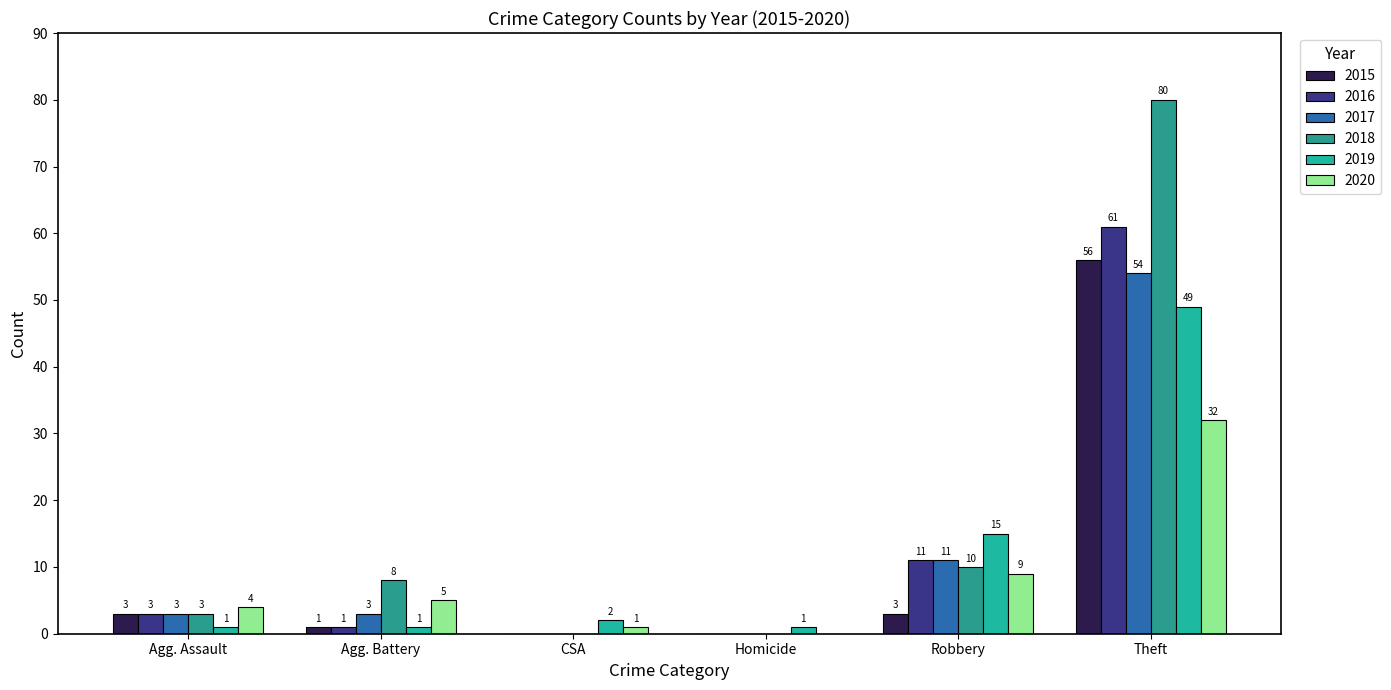

Which series has the widest spread of values?

2018